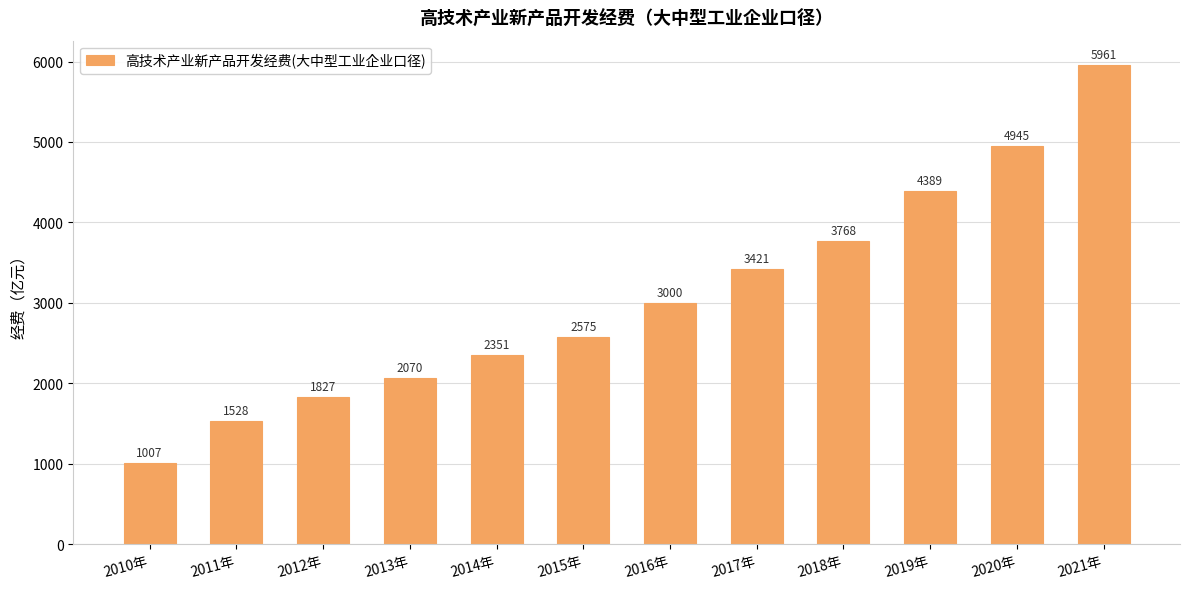

What is the label of the 4th bar from the right?

2018年